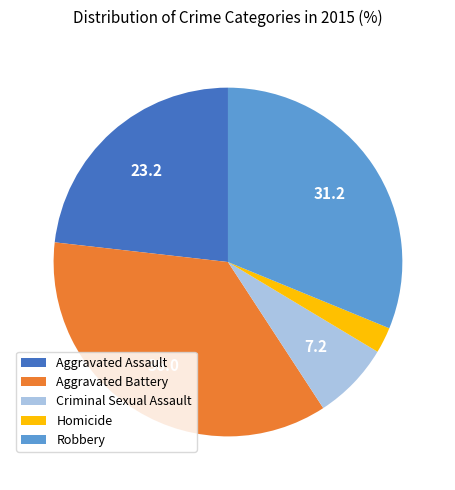

How many segments does this pie chart have?

5